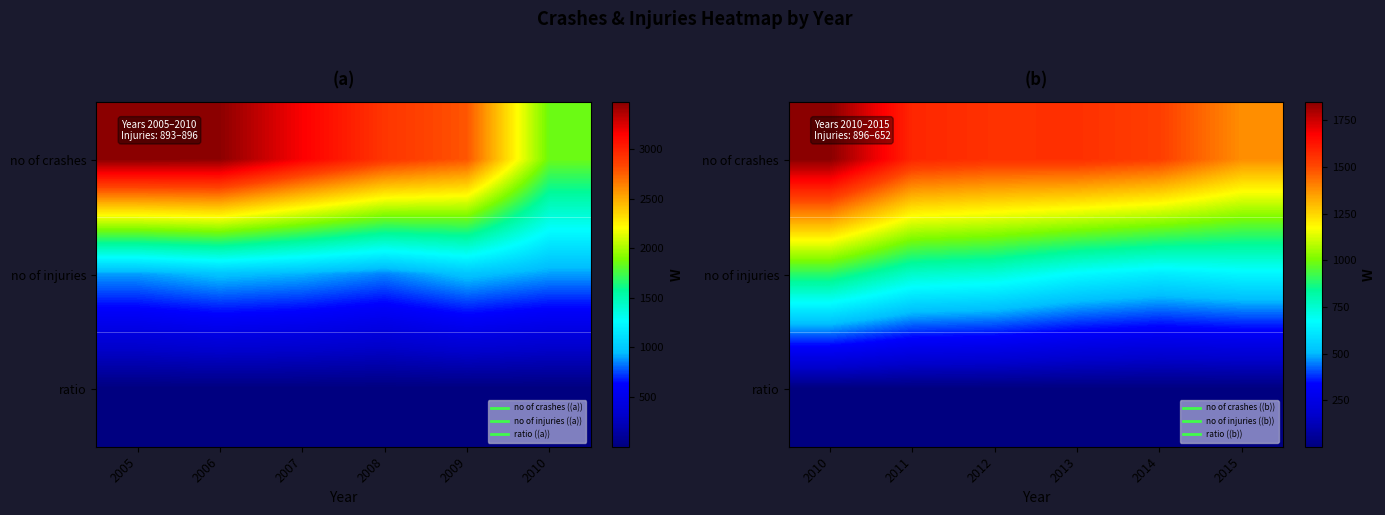

Is the value of ratio at 2011 greater than the value of no of injuries at 2011?

No